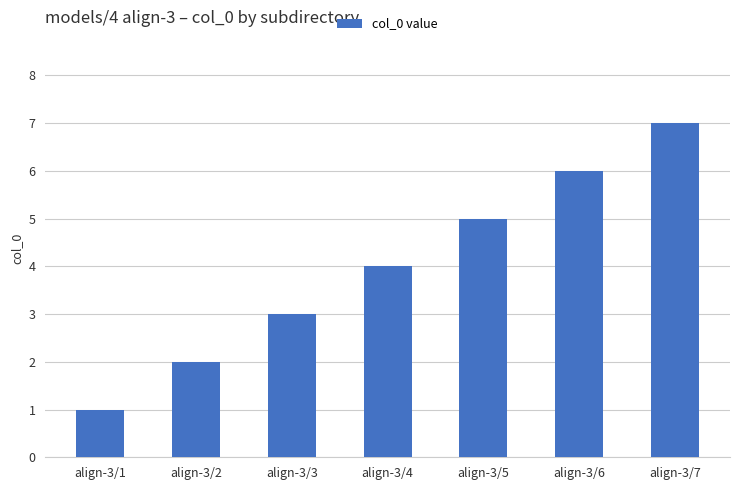

The chart shows a value of 0 at align-3/1. True or false?

False